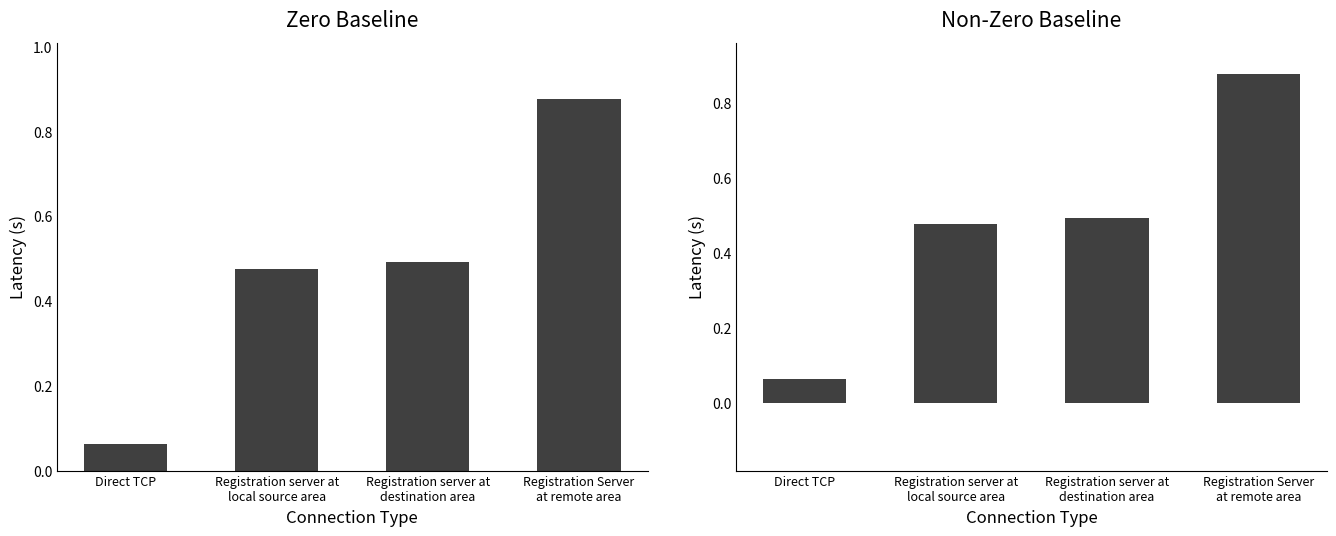

True or false: the data shows 0.1 at Direct TCP.

True